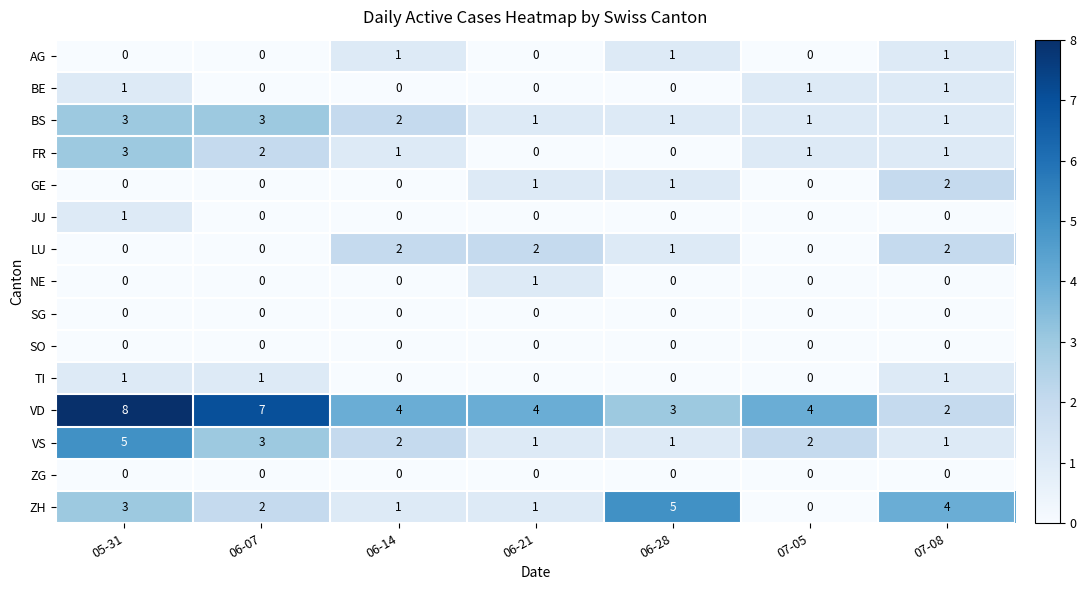

The ZH series shows 8 at 06-28. True or false?

False